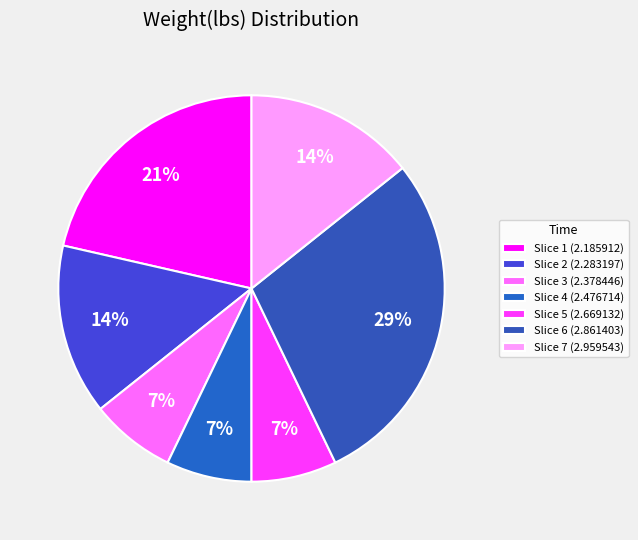

How many slices are in this pie chart?

7